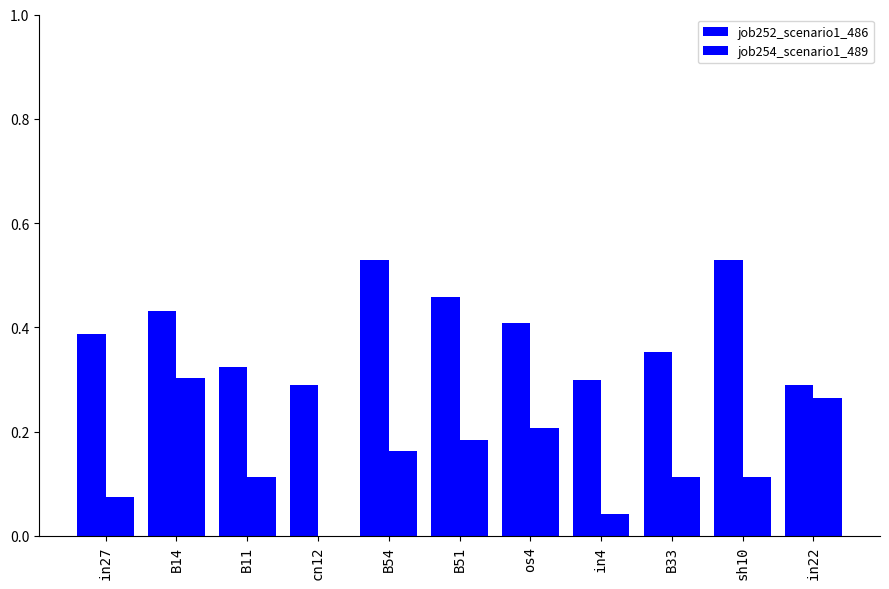

What is the average value of the job254_scenario1_489 series?

0.1